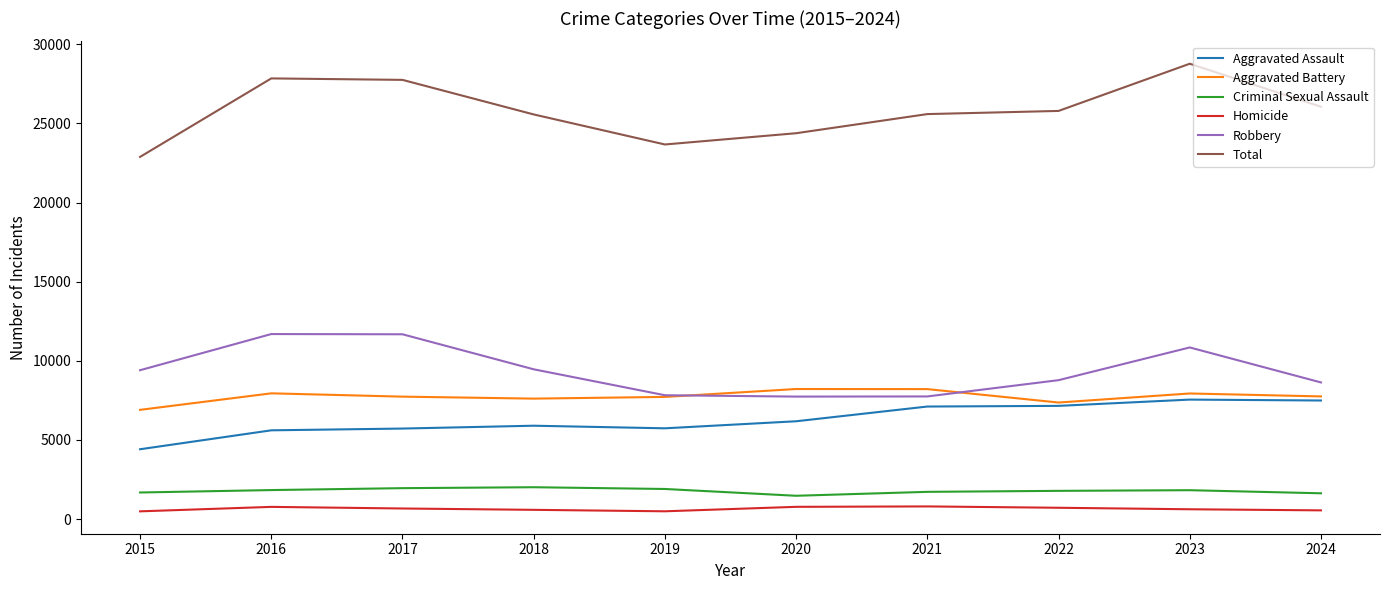

Between 2017 and 2021, which series saw the biggest shift?

Robbery